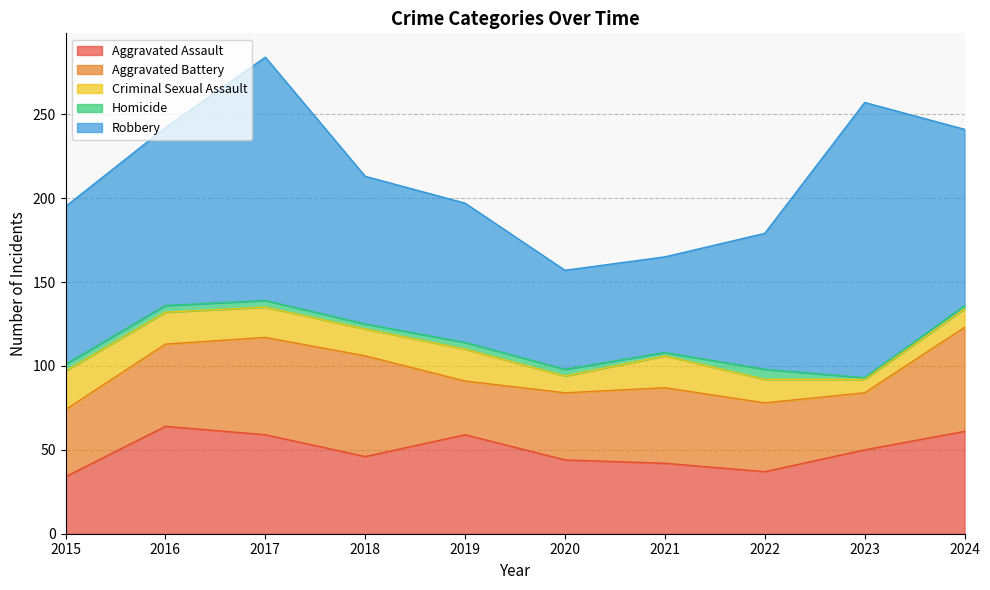

How many values in the Homicide series are below 4?

4